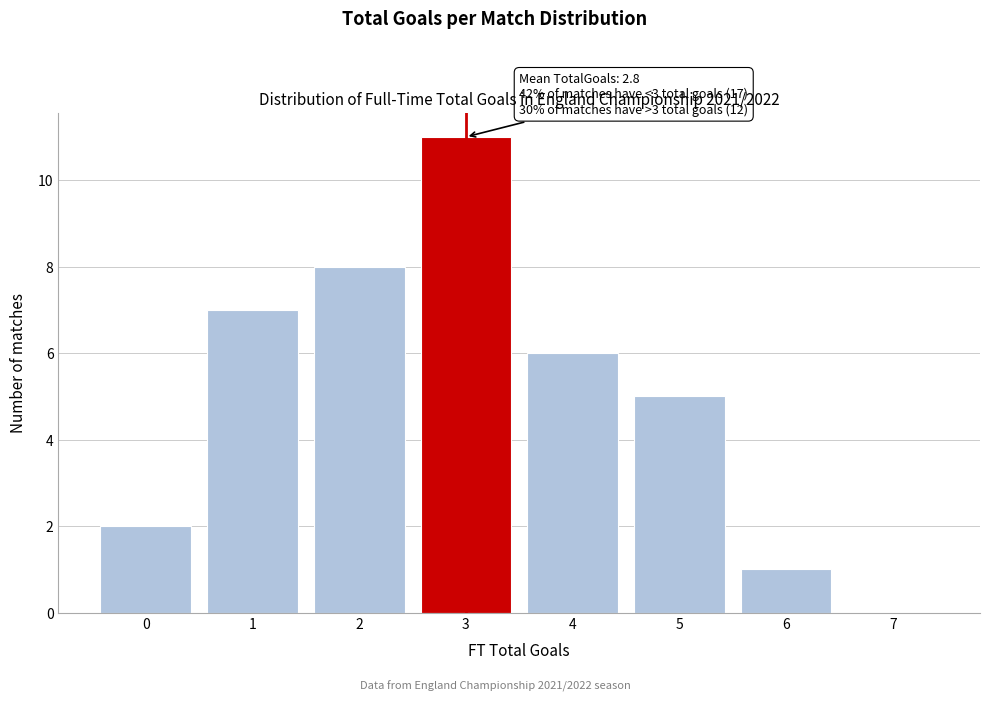

Which range on the x-axis has the tallest bar?

2.5 to 3.5